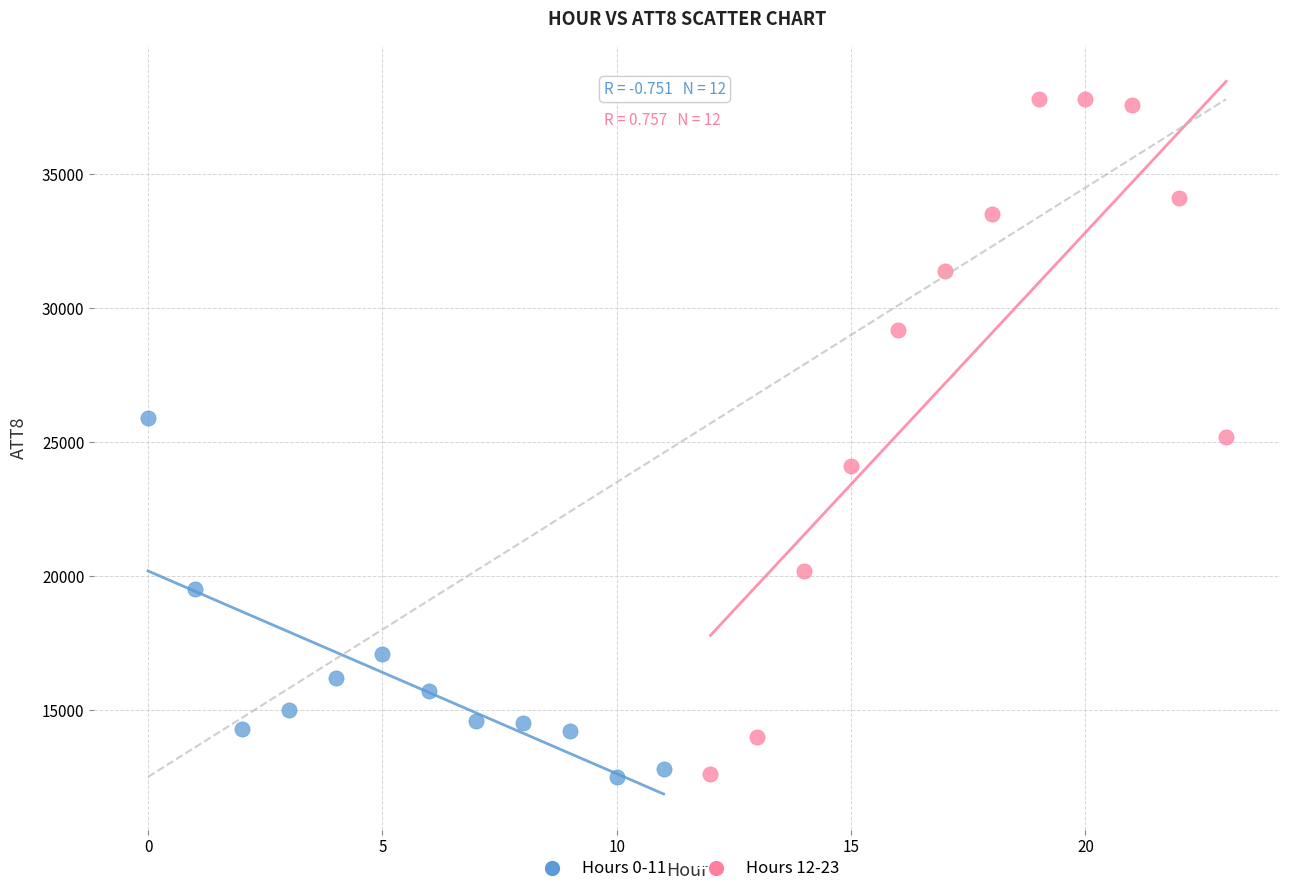

Which series reaches the maximum Y coordinate?

Hours 12-23